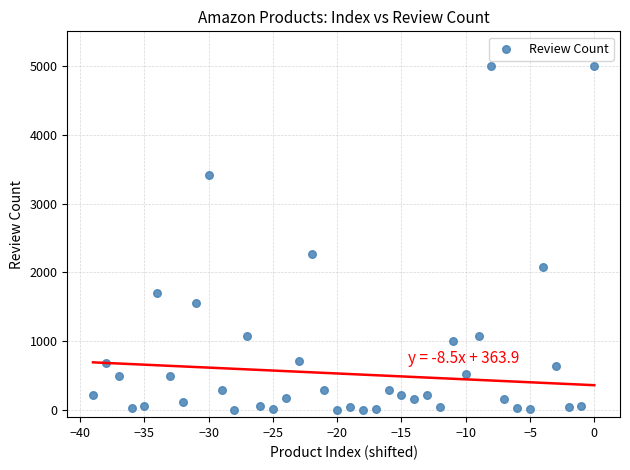

What is the range of Y values (max minus min)?

5000